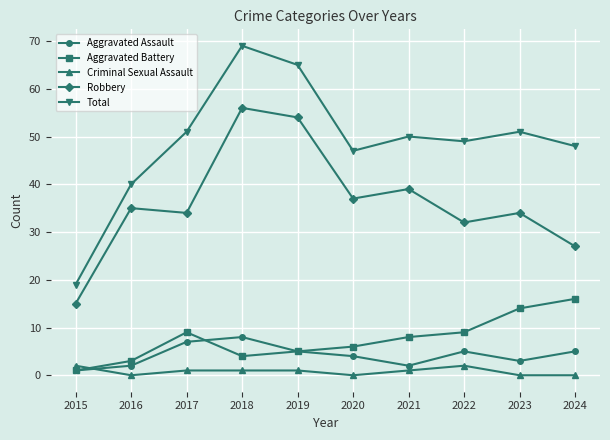

What is the difference between the maximum and minimum values in the Aggravated Battery series?

15